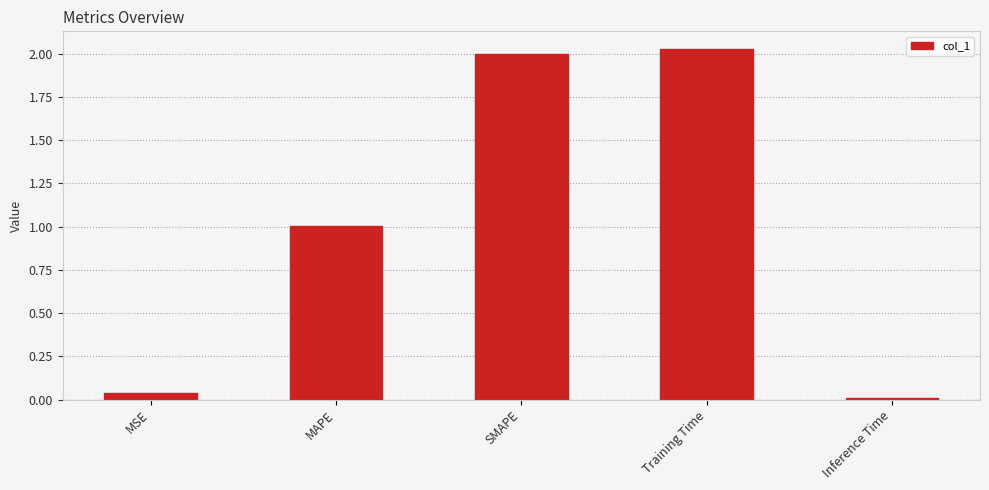

At which category does the chart reach its peak across all series?

Training Time